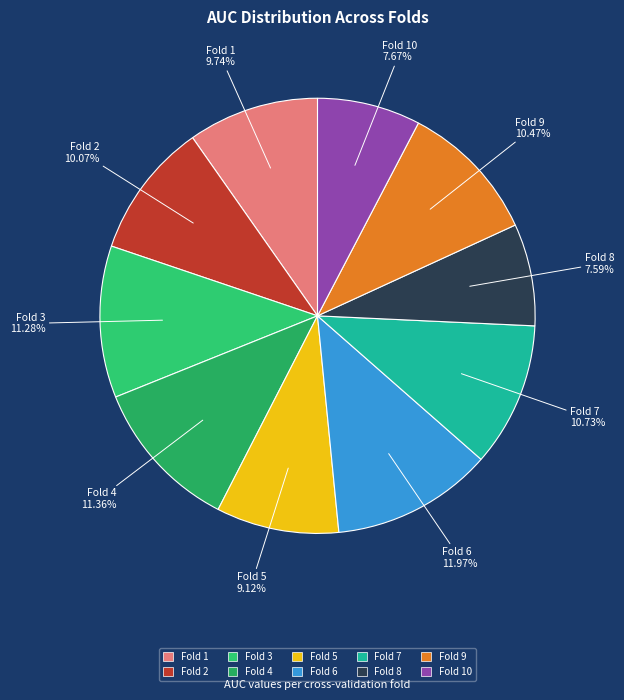

How many slices are in this pie chart?

10